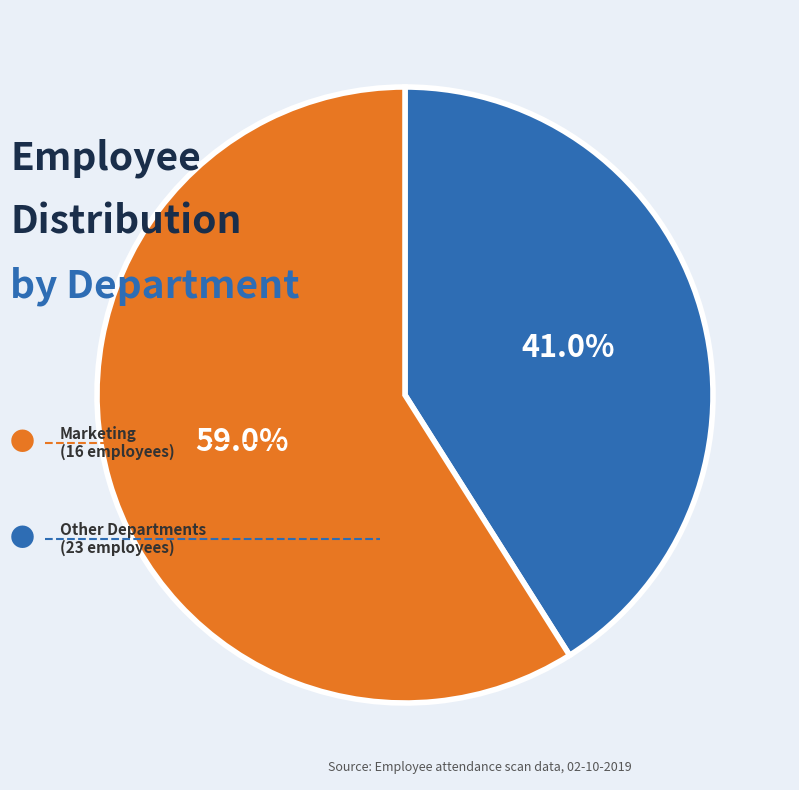

Is there any slice that represents more than half of the pie?

Yes